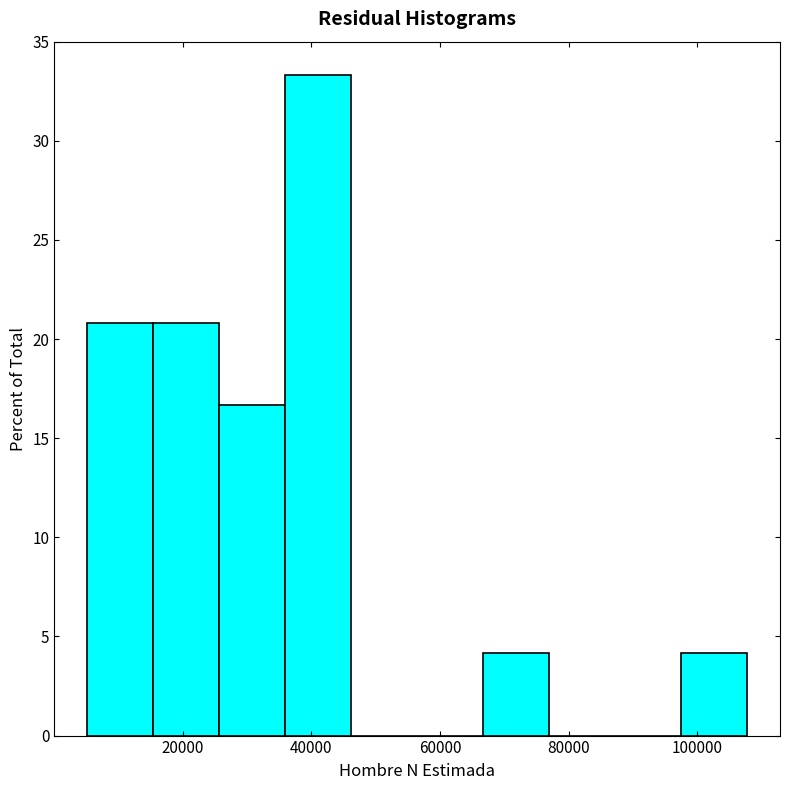

Reading left to right, list every bar in this chart as the range it spans on the x-axis followed by its height. Neither the bar edges nor the heights are printed on the chart, so give them approximately, as read against the axes.

6000 to 16000: 21.0
16000 to 26000: 21.0
26000 to 36000: 16.5
36000 to 46000: 33.5
46000 to 56000: 0
56000 to 66000: 0
66000 to 76000: 4.0
76000 to 88000: 0
88000 to 98000: 0
98000 to 108000: 4.0